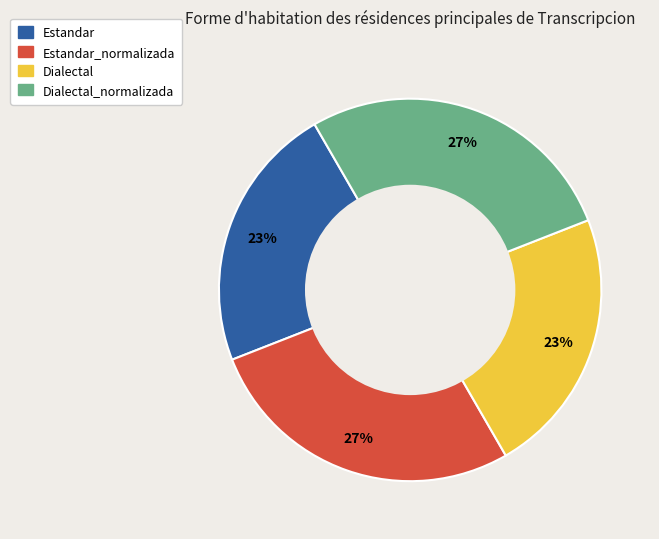

To the nearest percent, what is the average slice percentage?

25%